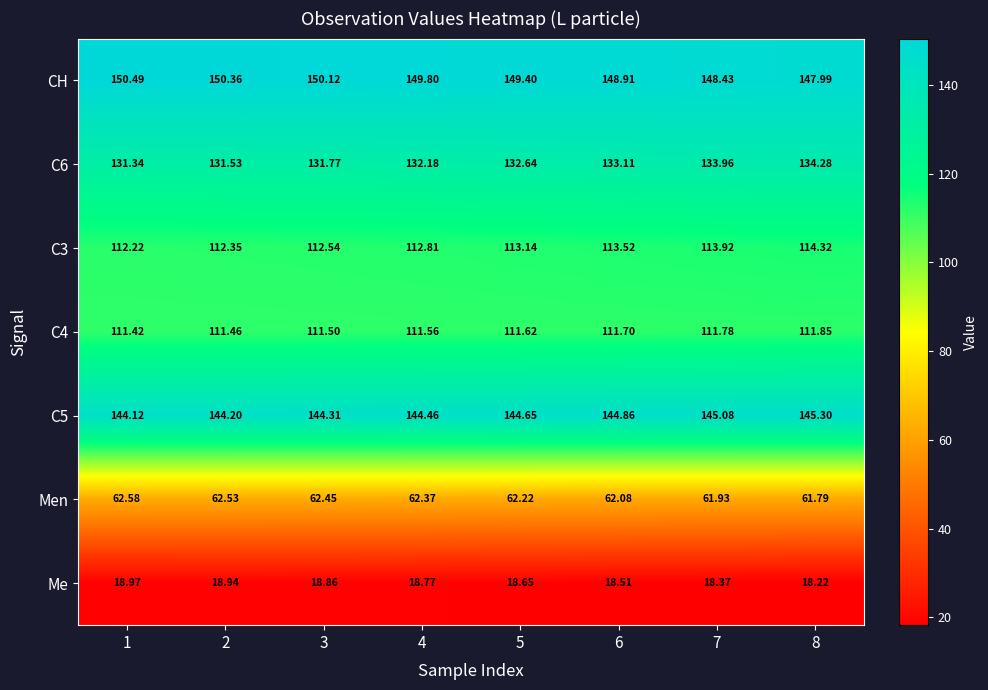

Is the value of С5 at 2 greater than the value of С6 at 3?

Yes